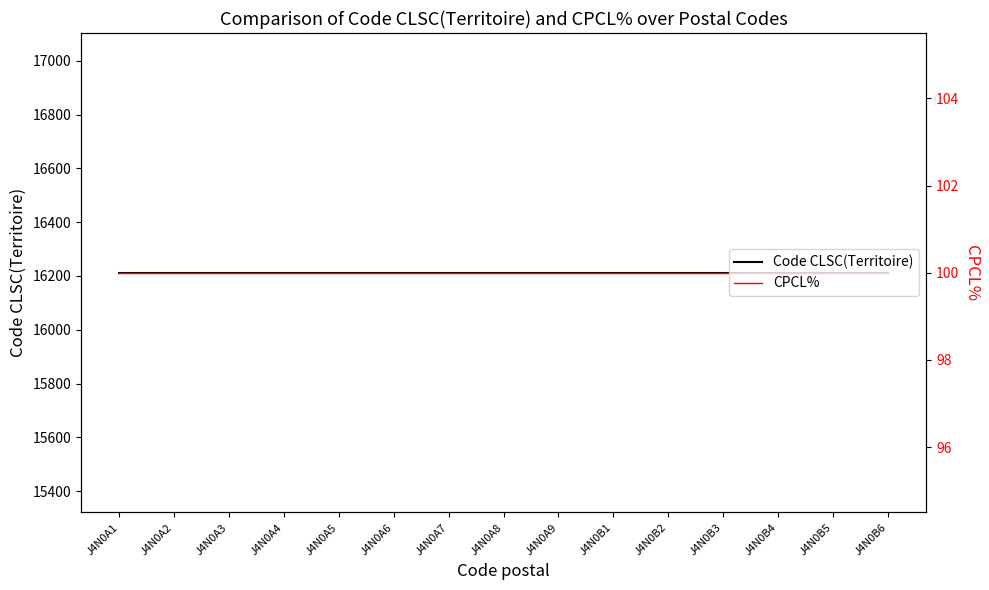

Rank the series by their maximum value, from lowest to highest.

CPCL%, Code CLSC(Territoire)